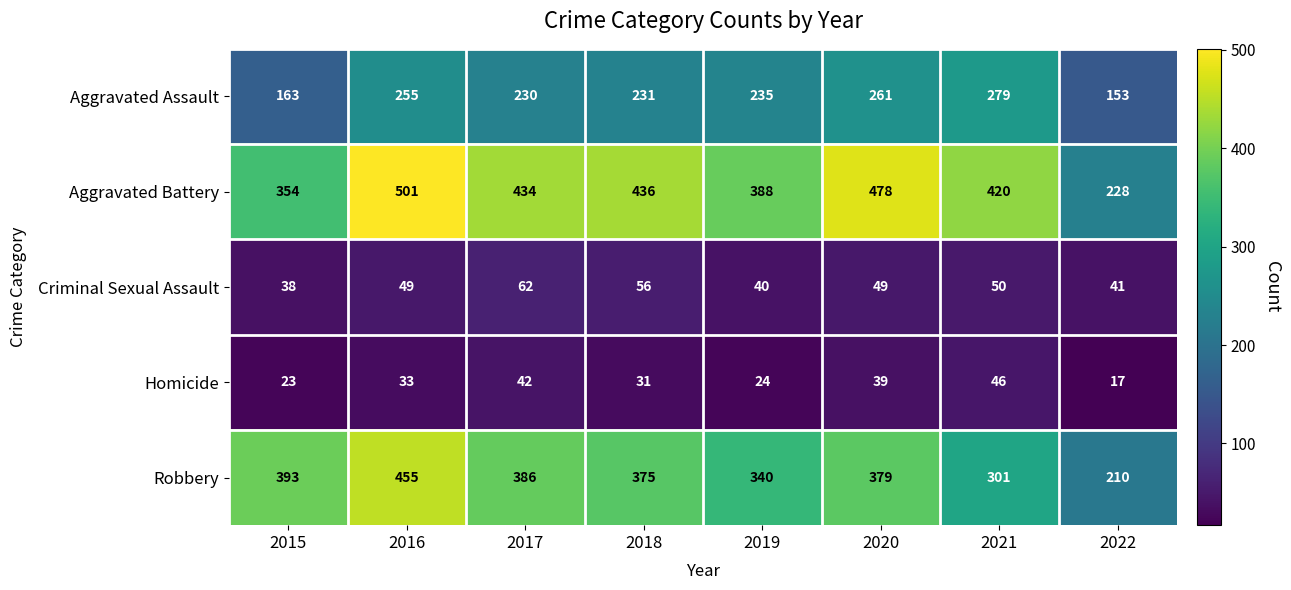

How many data points does each series have?

8